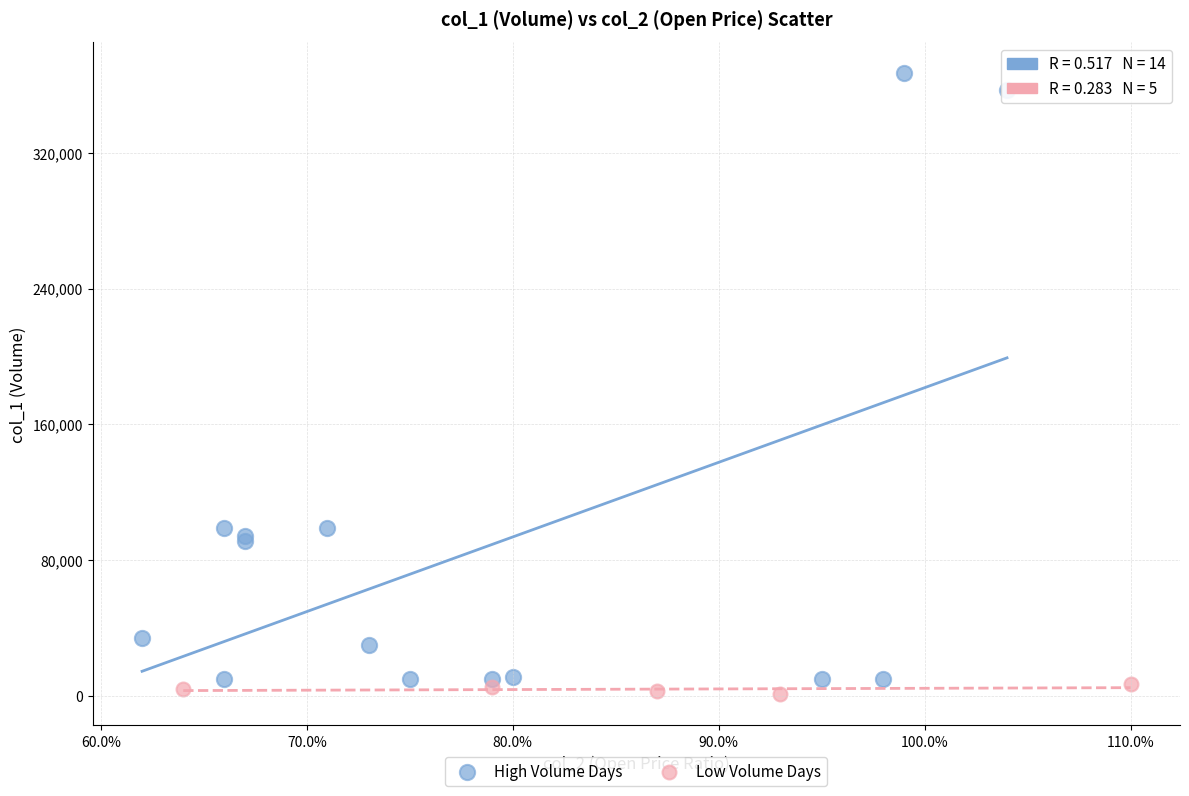

What are all the series names shown in the legend?

High Volume Days, Low Volume Days